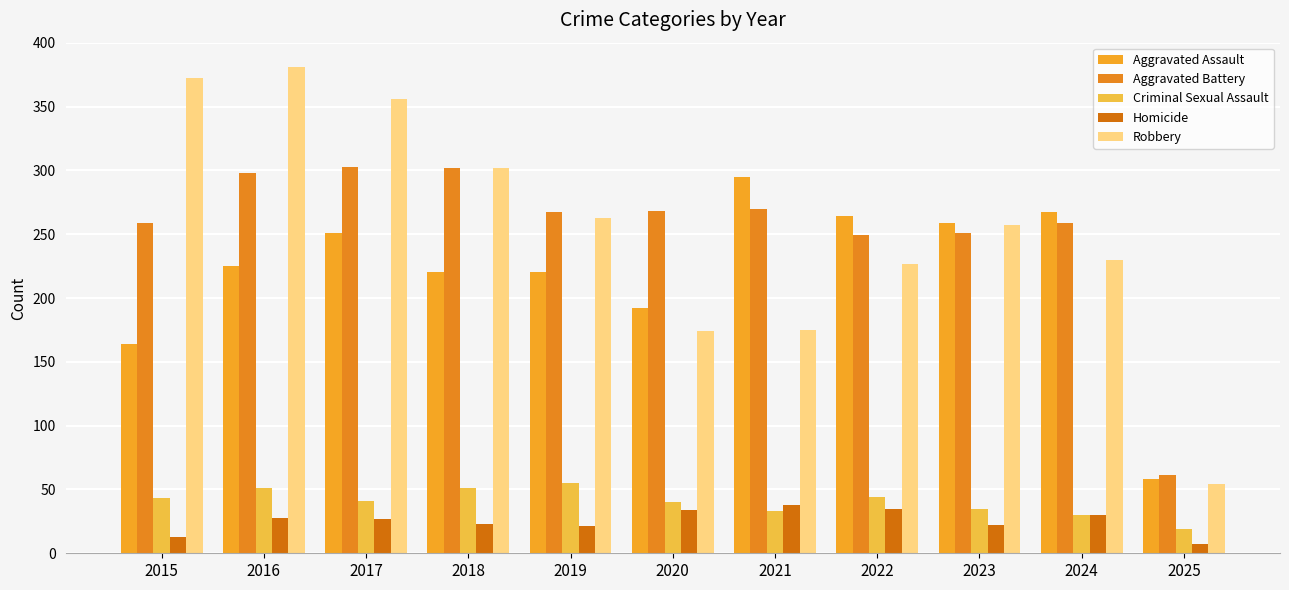

Is the value of Homicide at 2018 greater than the value of Robbery at 2025?

No